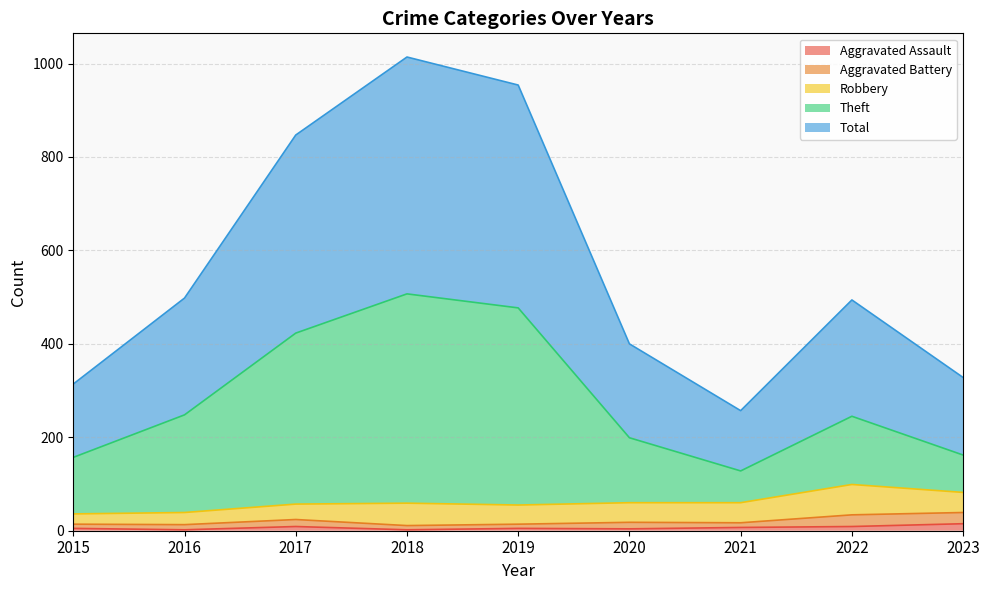

Is it true that Aggravated Assault equals 2 at 2016?

True